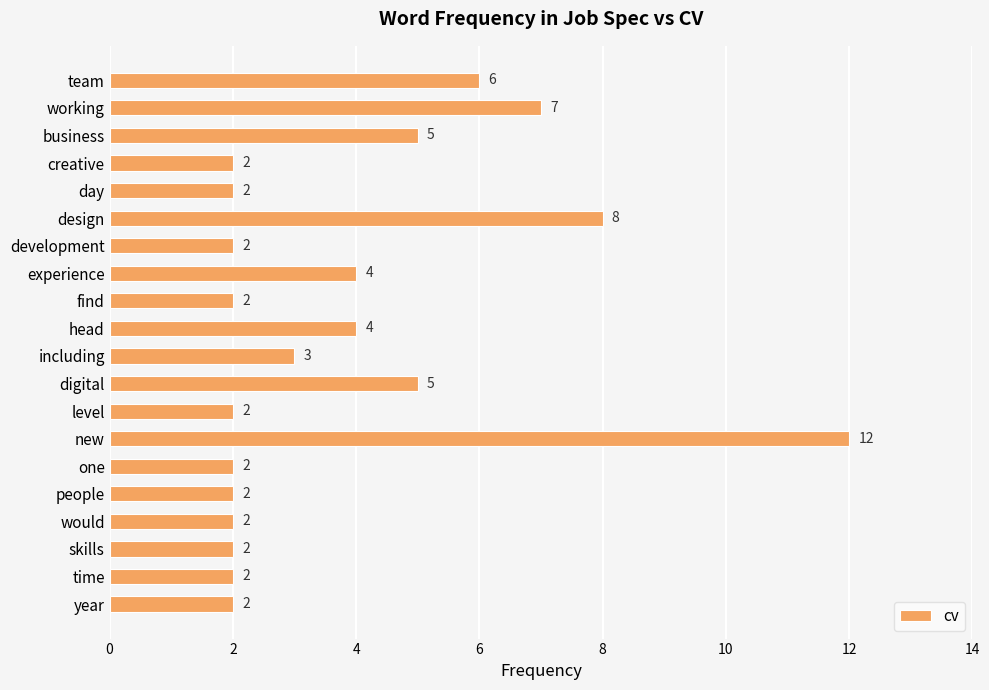

What is the sum of all values?

76